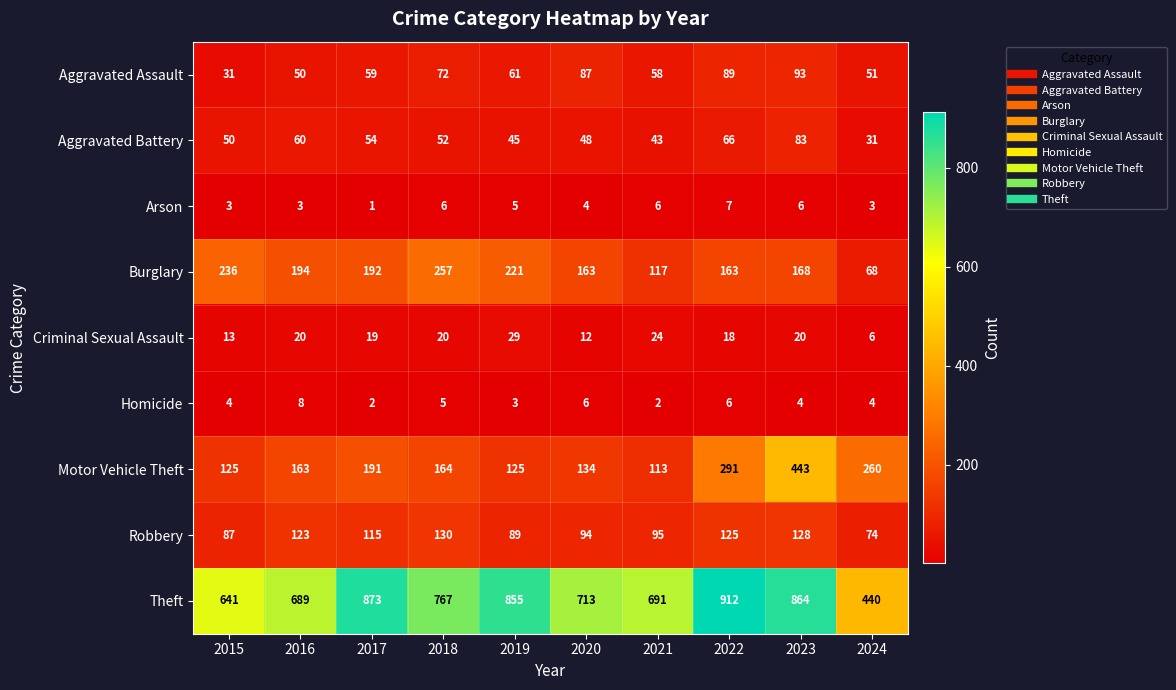

Is it true that Arson equals 3 at 2016?

True